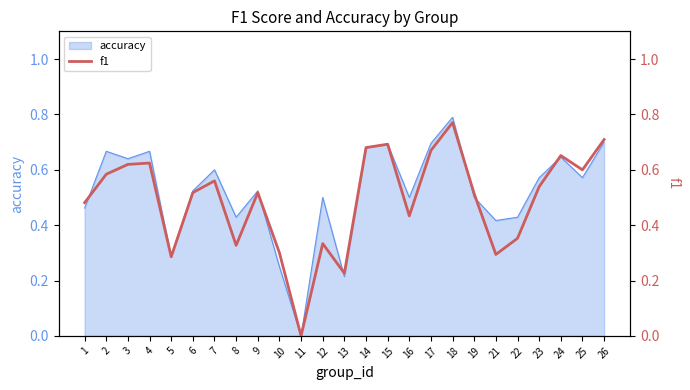

What is the difference between the second highest and minimum values?

0.7